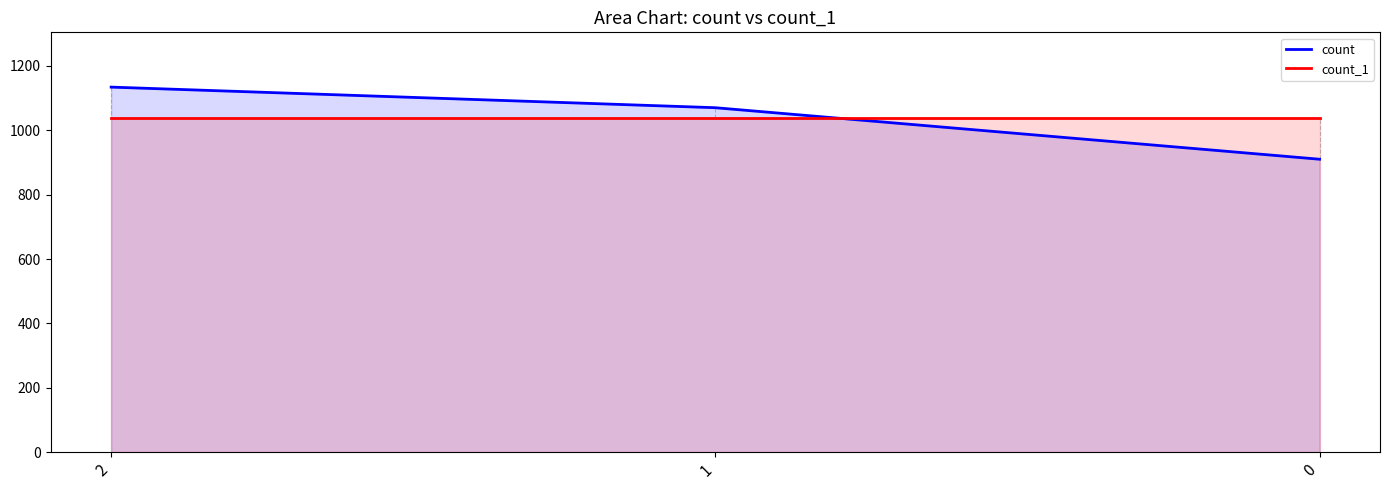

How many lines are shown in the chart?

2